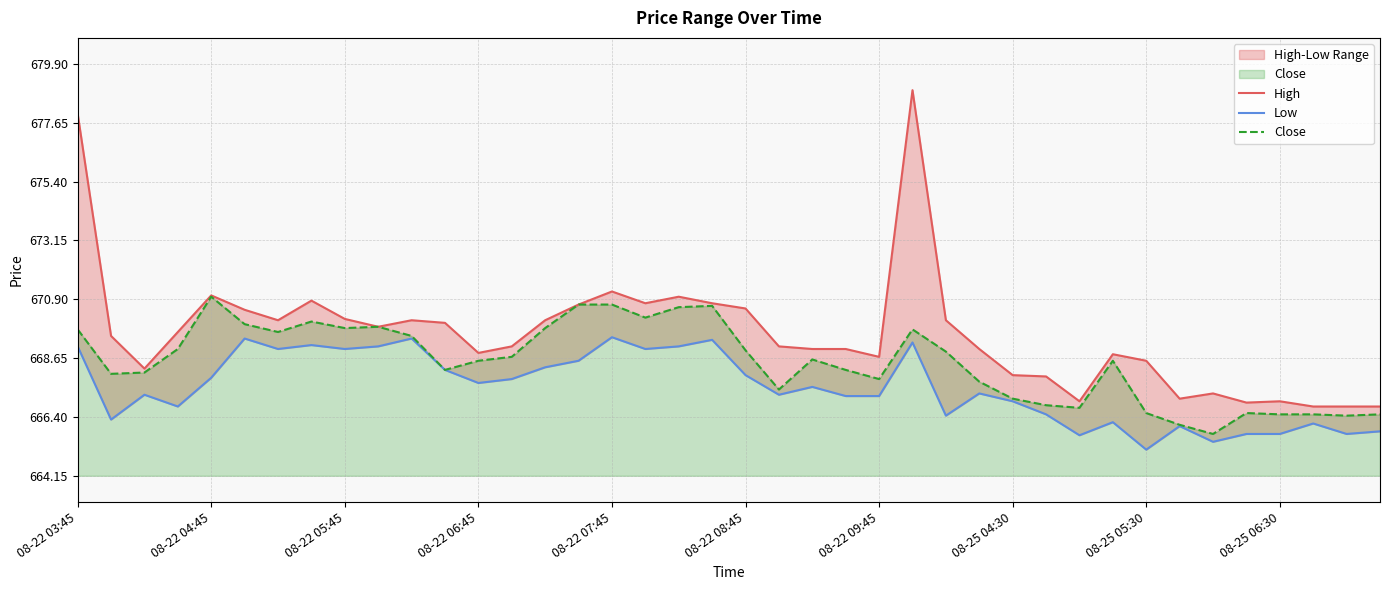

Which series has the largest total across all categories?

High